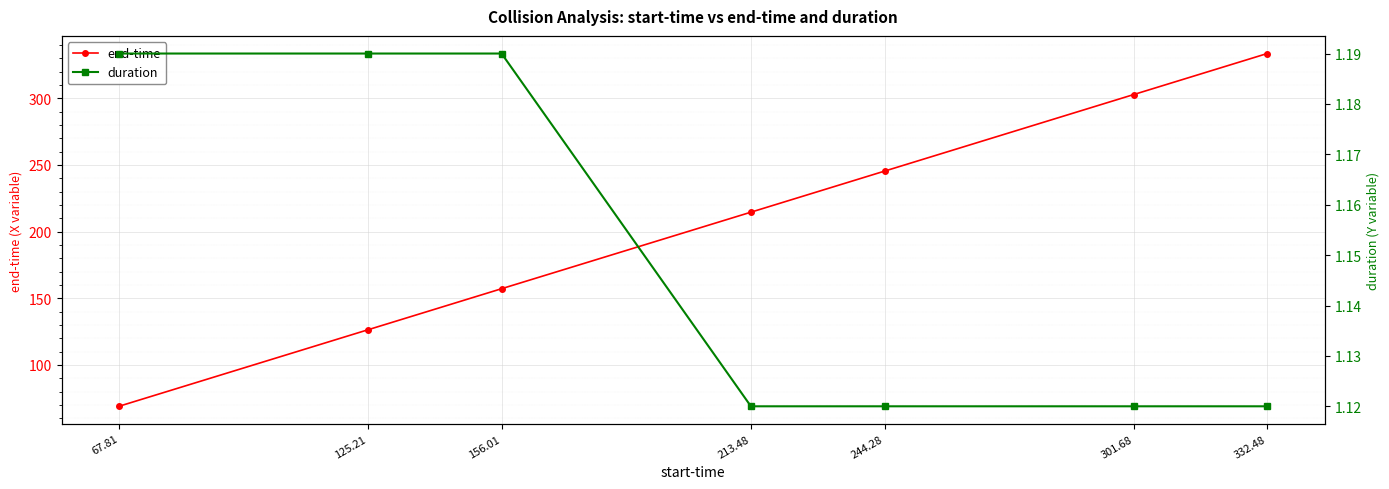

The value of end-time at 301.68 is 394.3. True or false?

False